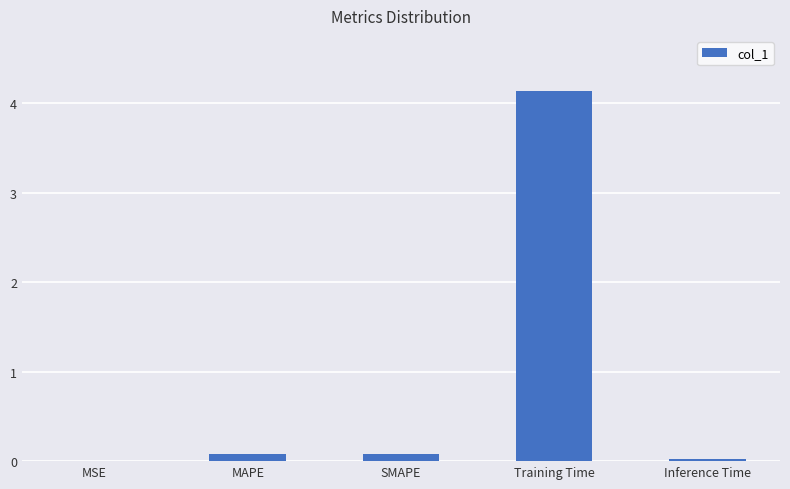

Between Training Time and MSE, which is larger?

Training Time